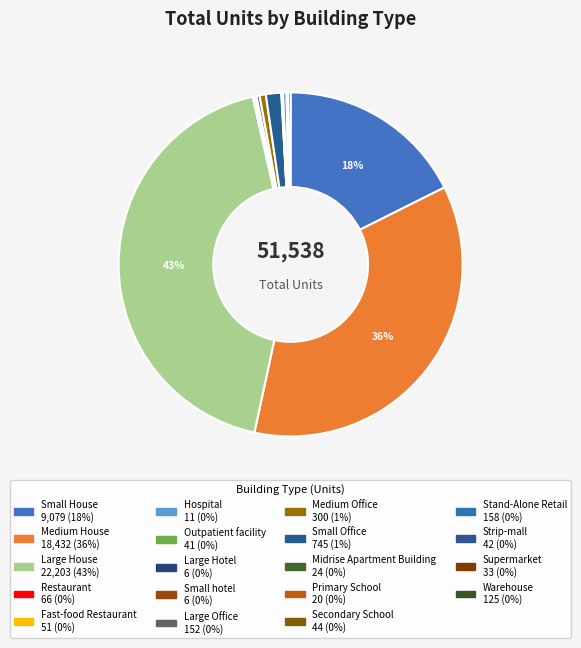

Between Small hotel and Secondary School, which is larger?

Secondary School